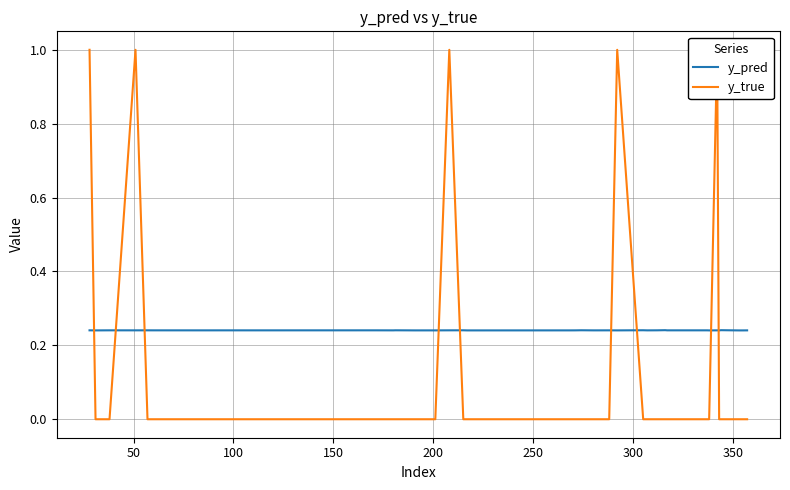

How many categories are shown in the chart?

40